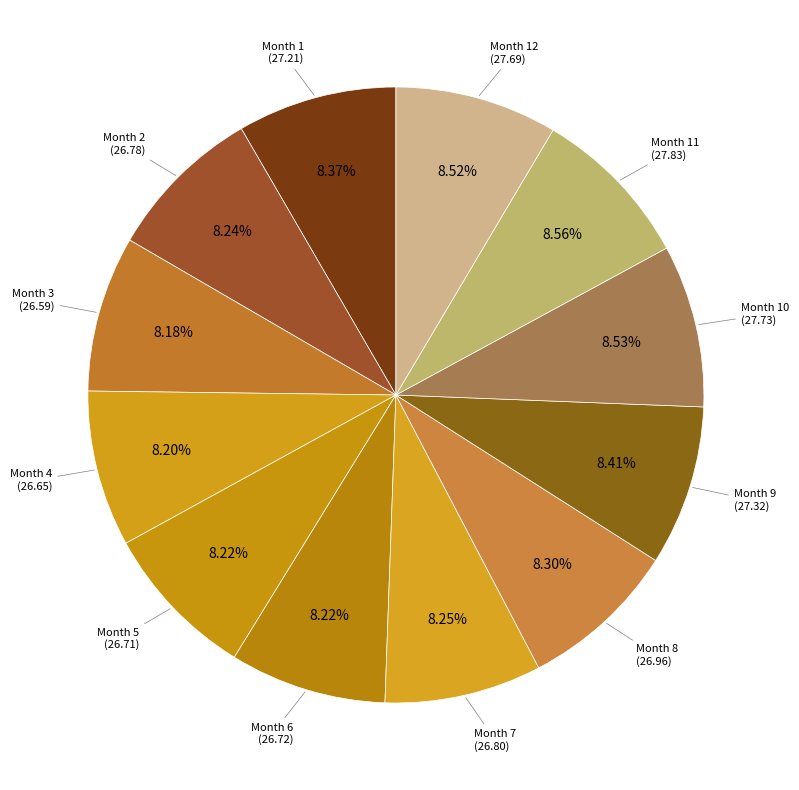

What is the smallest slice in the pie chart?

3